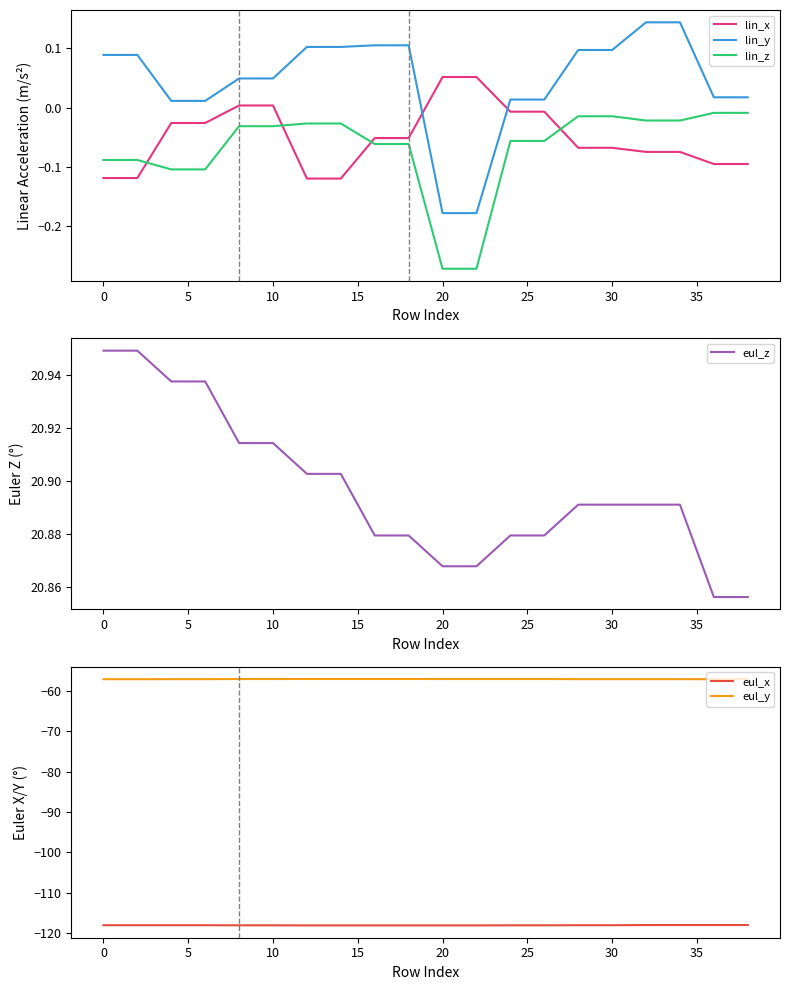

How many times do lin_z and lin_x cross each other?

4